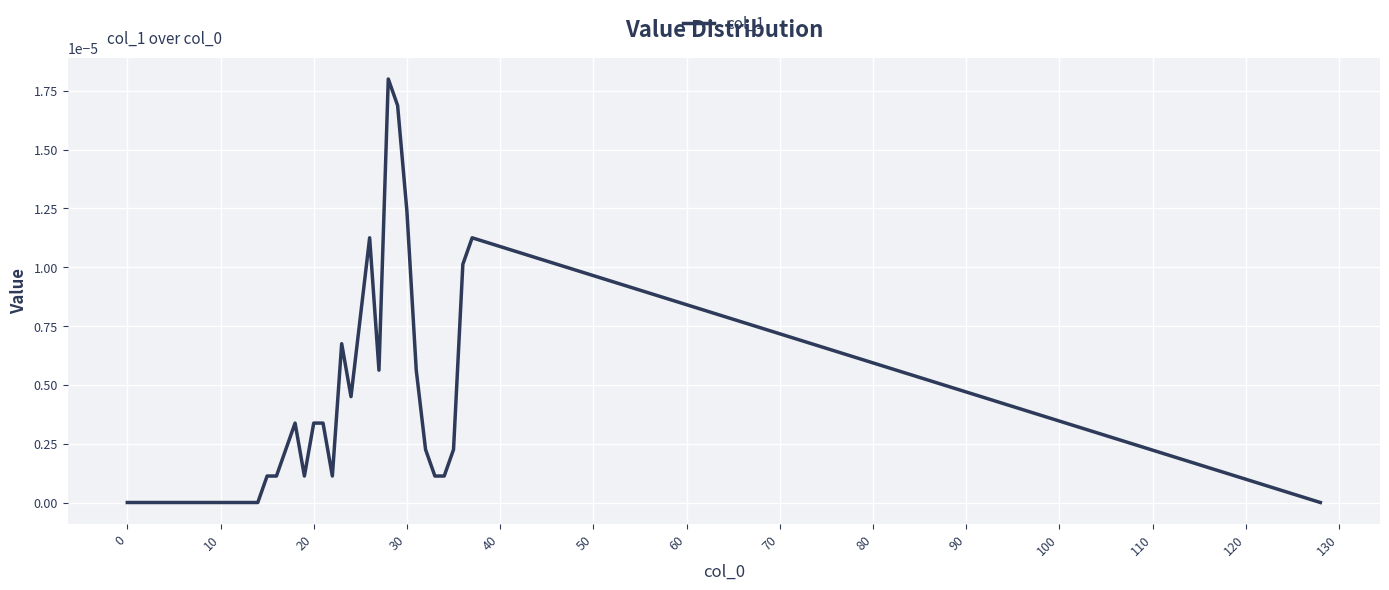

Does the chart display data point markers on the line(s)?

No